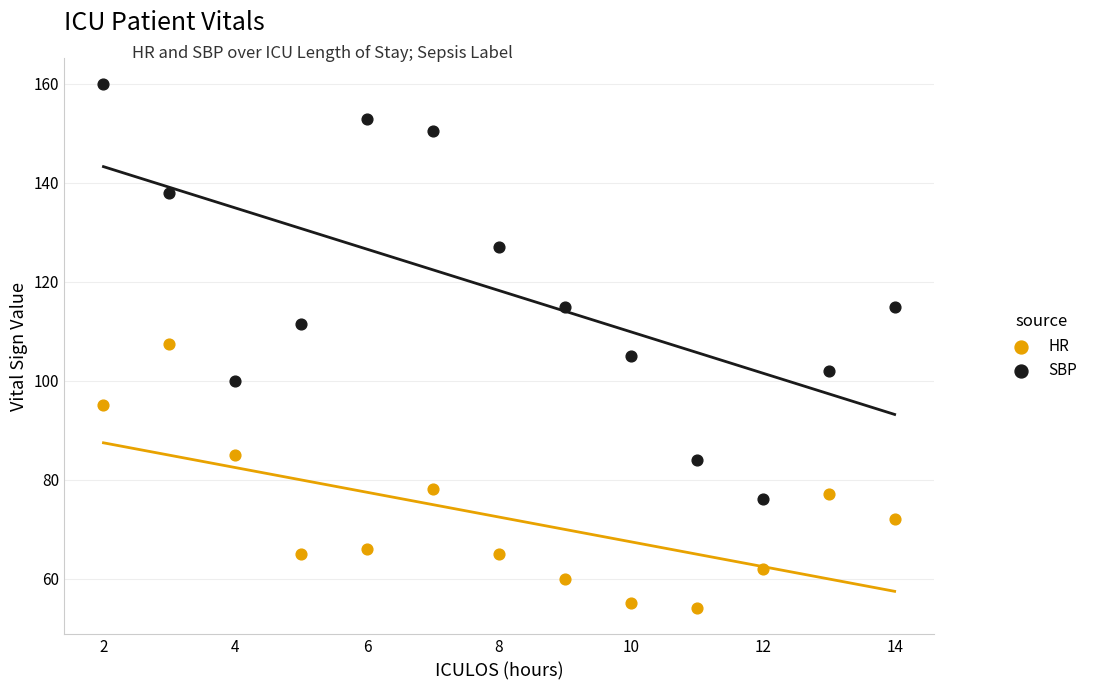

What is the X range (max minus min) for the scatter plot?

12.0